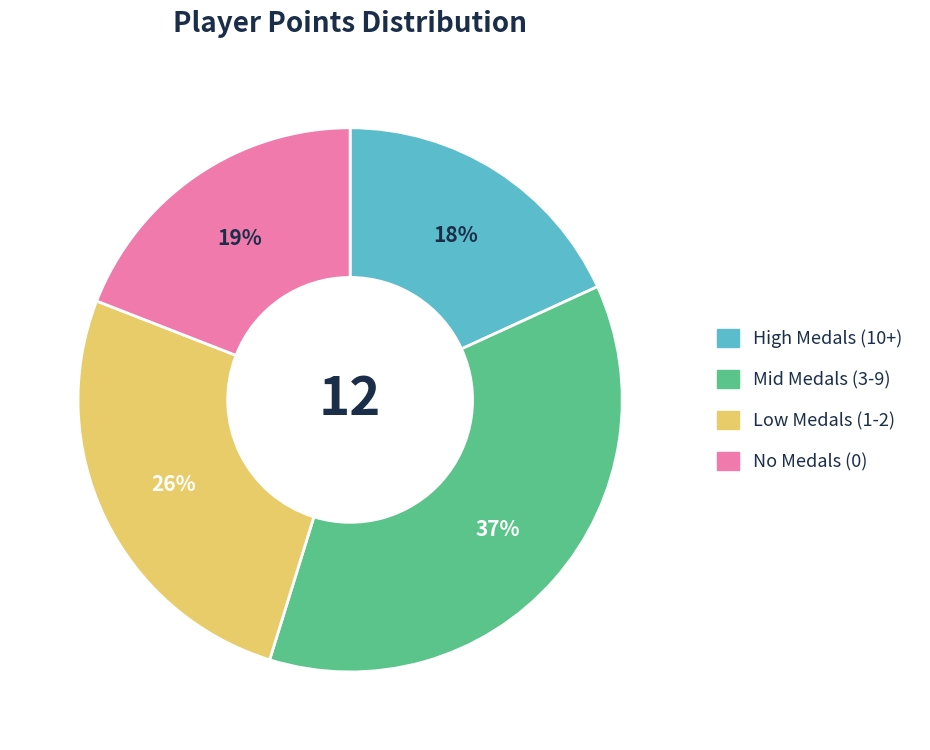

To the nearest percent, what is the average slice percentage?

25%